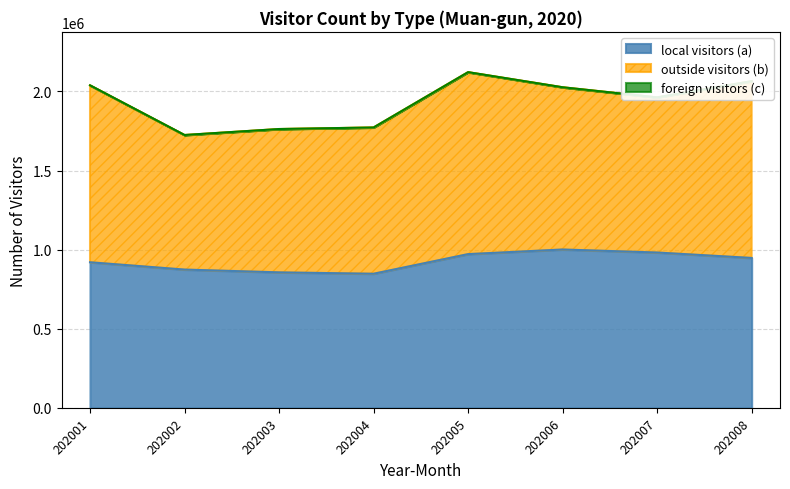

How many lines are shown in the chart?

3